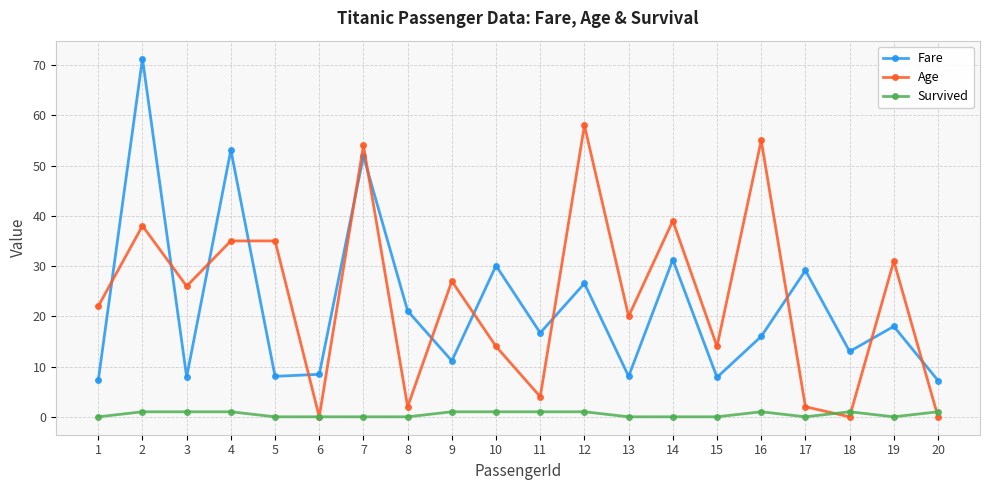

List the series in order of their peak value, lowest first.

Survived, Age, Fare